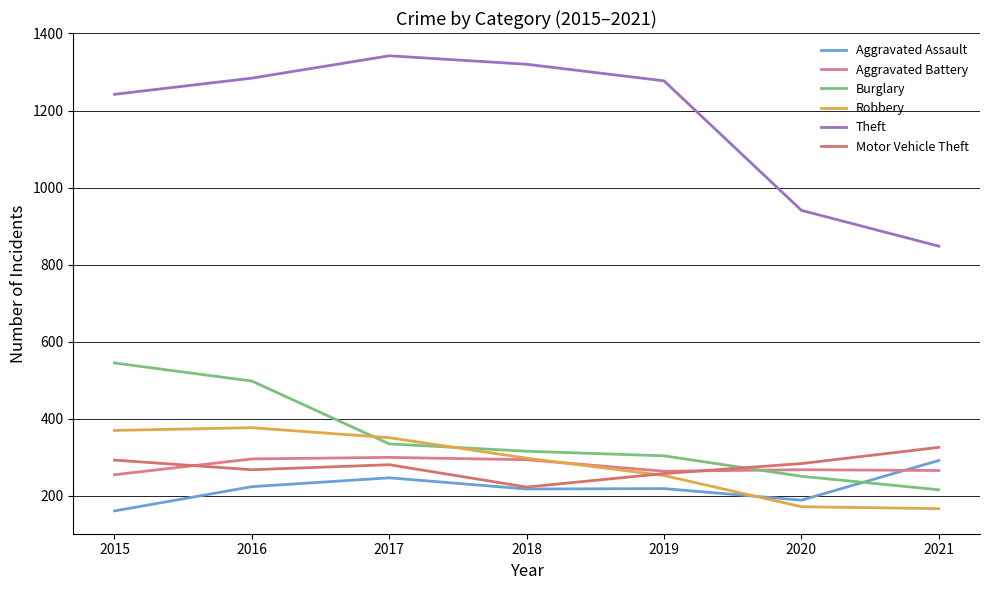

How many lines are shown in the chart?

6